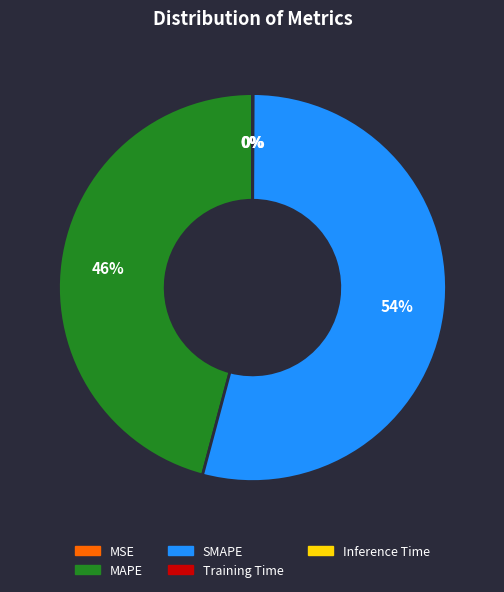

Combined, do SMAPE and MAPE account for over 50%?

Yes